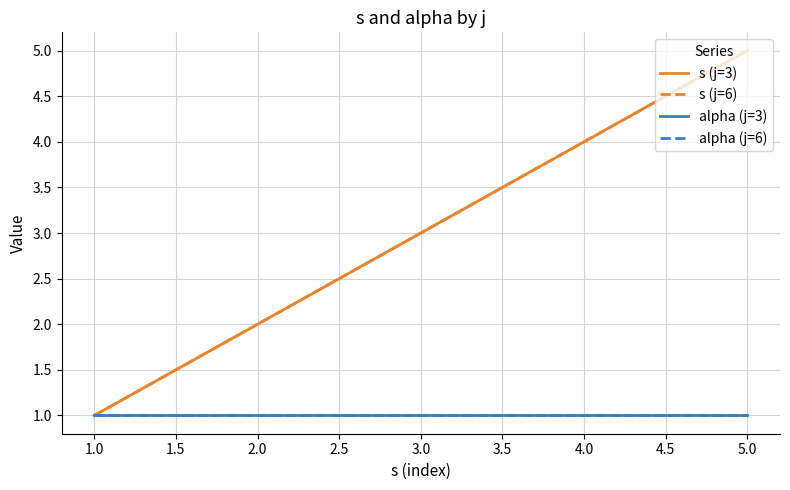

At how many categories does at least one series exceed 1?

4